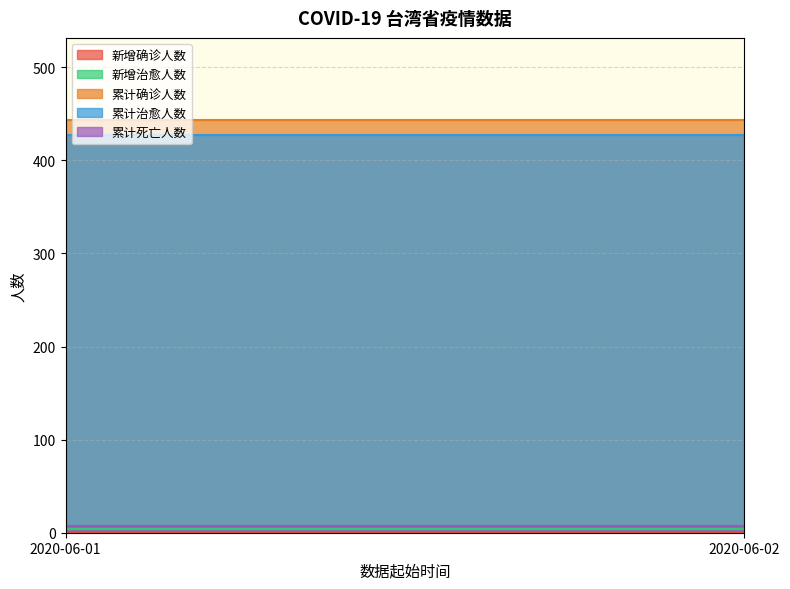

List the series in order of their peak value, lowest first.

新增确诊人数, 新增治愈人数, 累计死亡人数, 累计治愈人数, 累计确诊人数